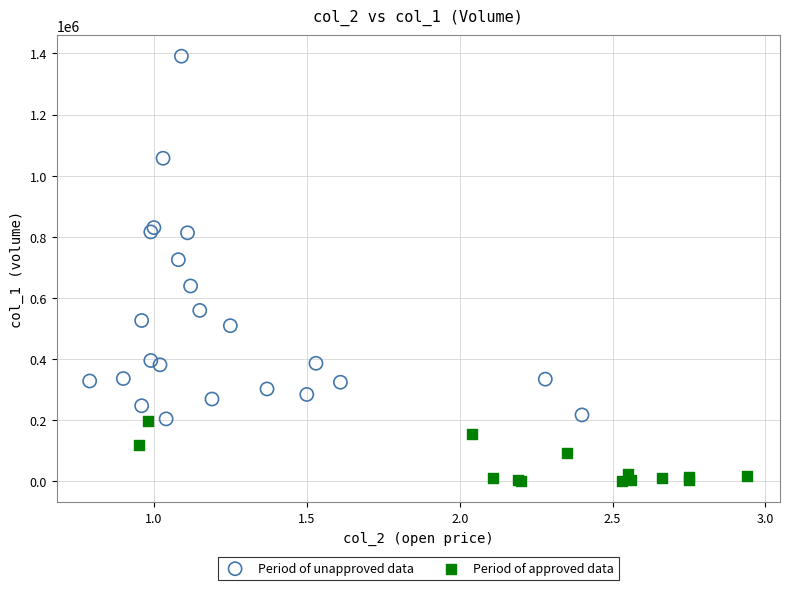

Which series reaches the minimum Y coordinate?

Period of approved data